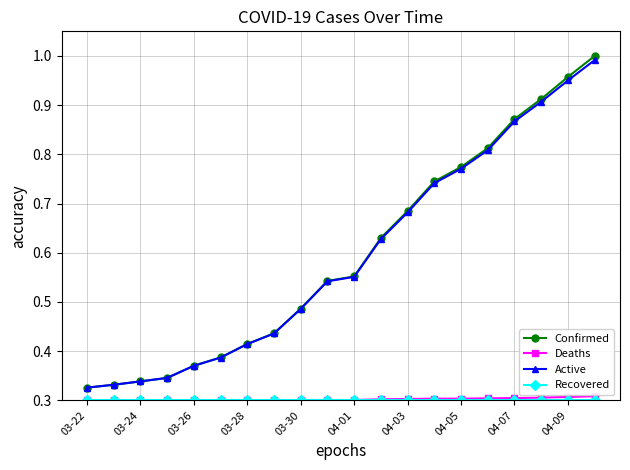

True or false: Confirmed and Deaths intersect in this chart.

False